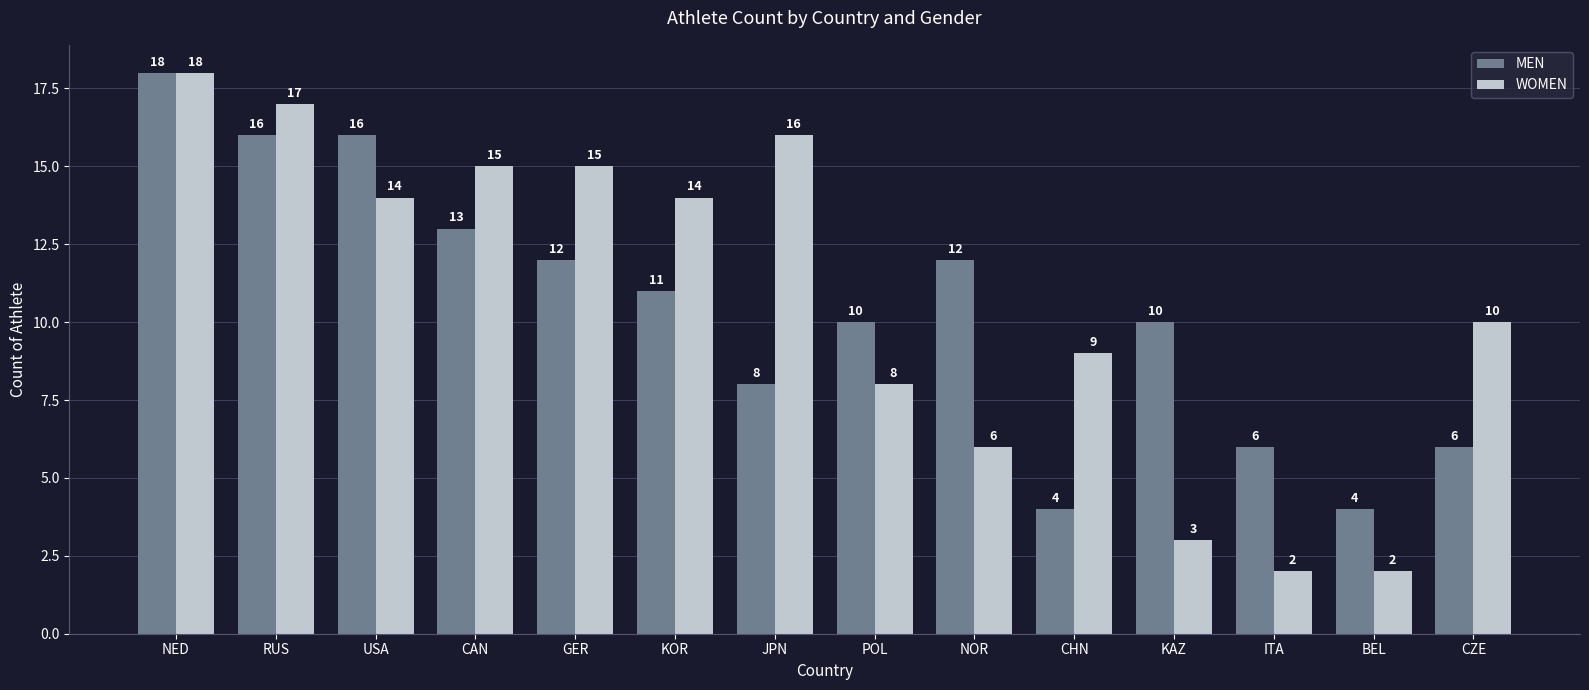

What is the spread (max minus min) of values at KAZ?

7